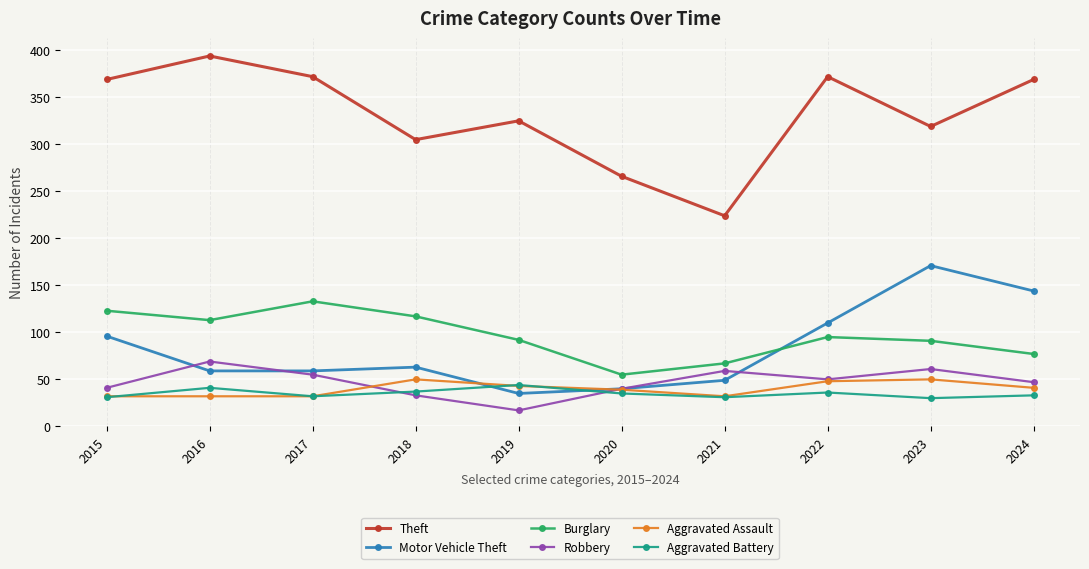

What is the difference between the Theft values at 2015 and 2016?

25